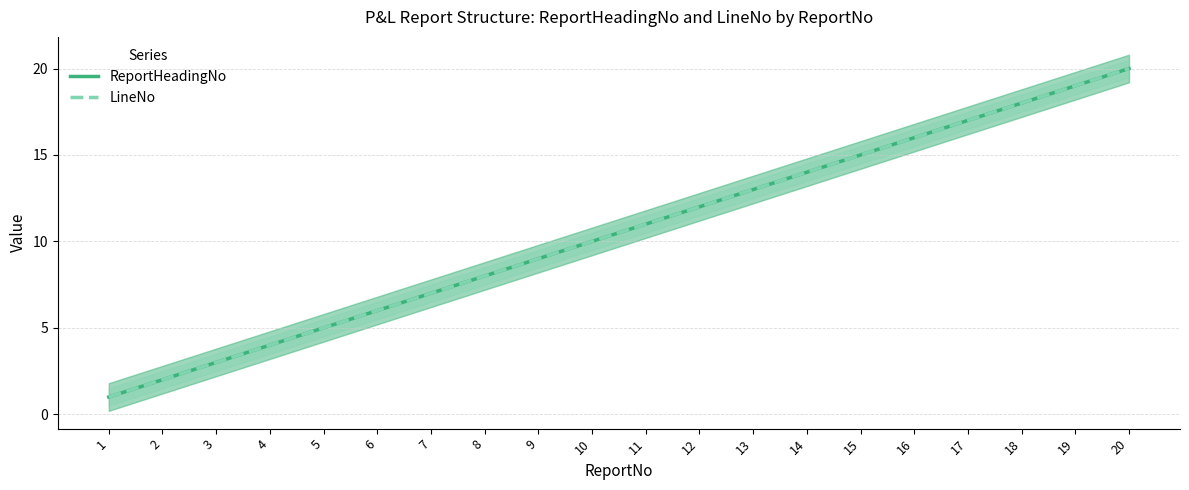

Rank the series at 15 from highest to lowest value.

ReportHeadingNo, LineNo